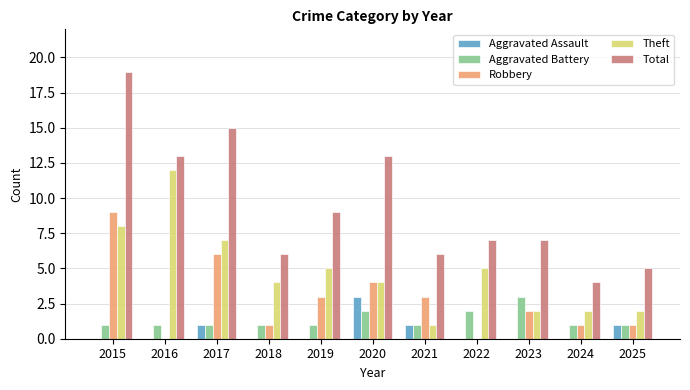

Between 2015 and 2019, which series saw the biggest shift?

Total